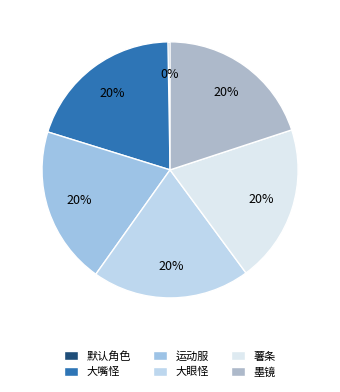

Does 墨镜 represent more than half of the total?

No